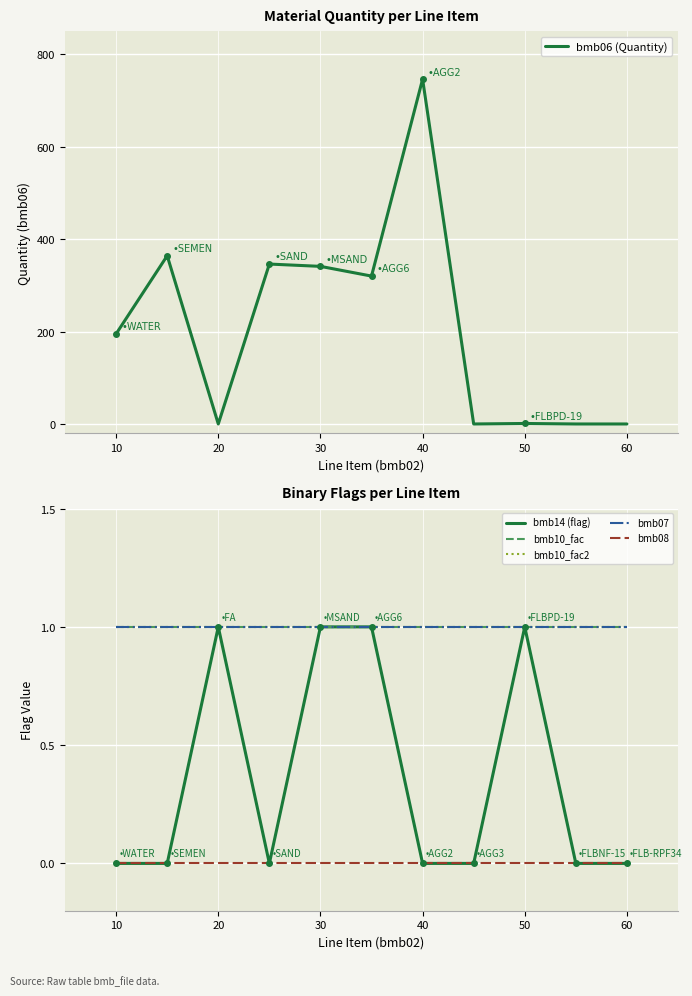

What is the label of the 9th point from the right?

20